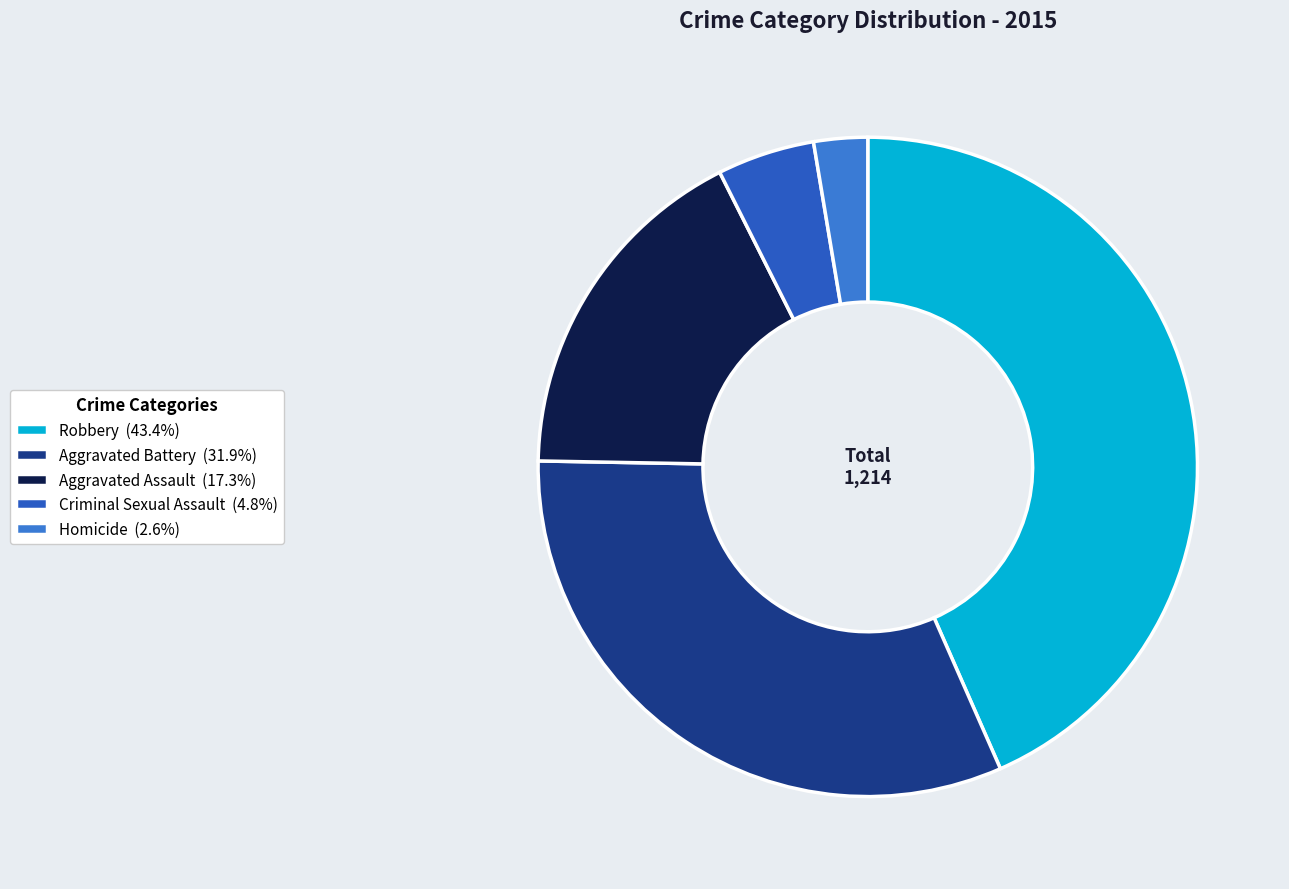

How many slices are in this pie chart?

5